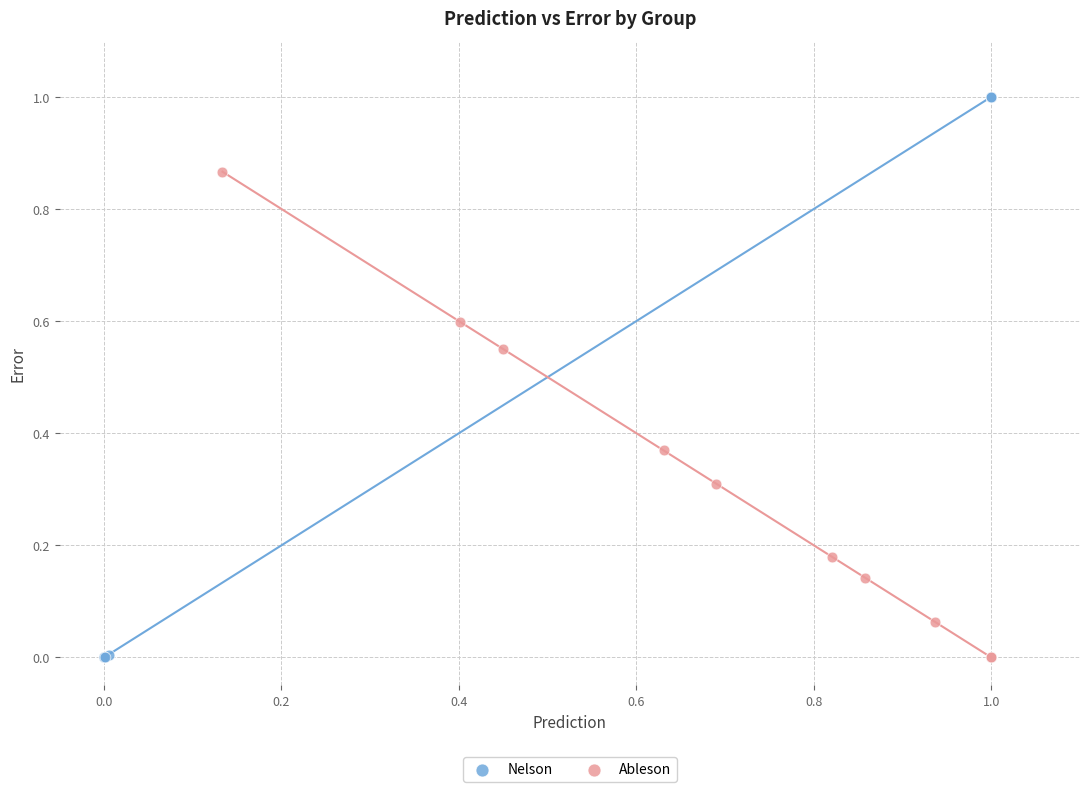

Which series has the widest spread of Y values?

Nelson